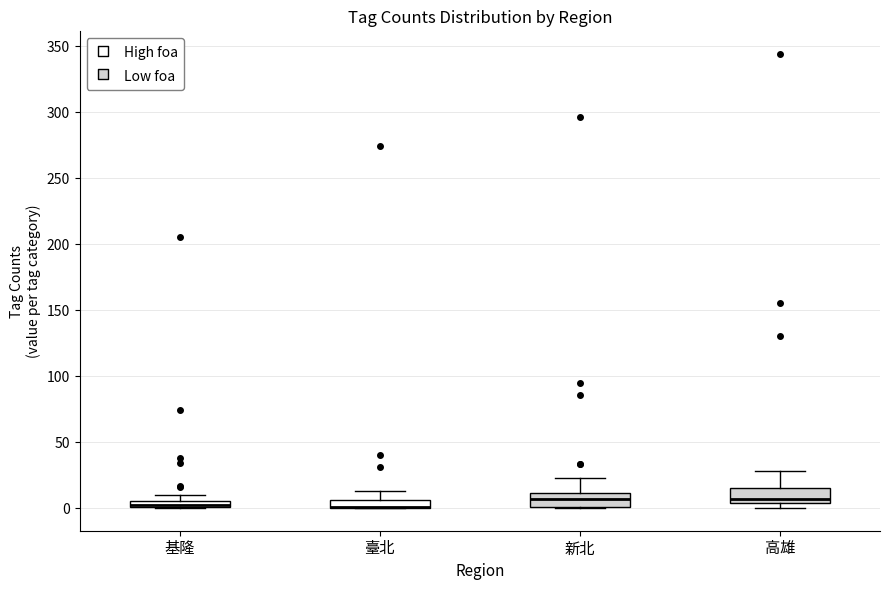

Where is the upper edge of the box for 臺北 on the y-axis? The values are not printed on the chart, so give them approximately, as read against the axis.

5